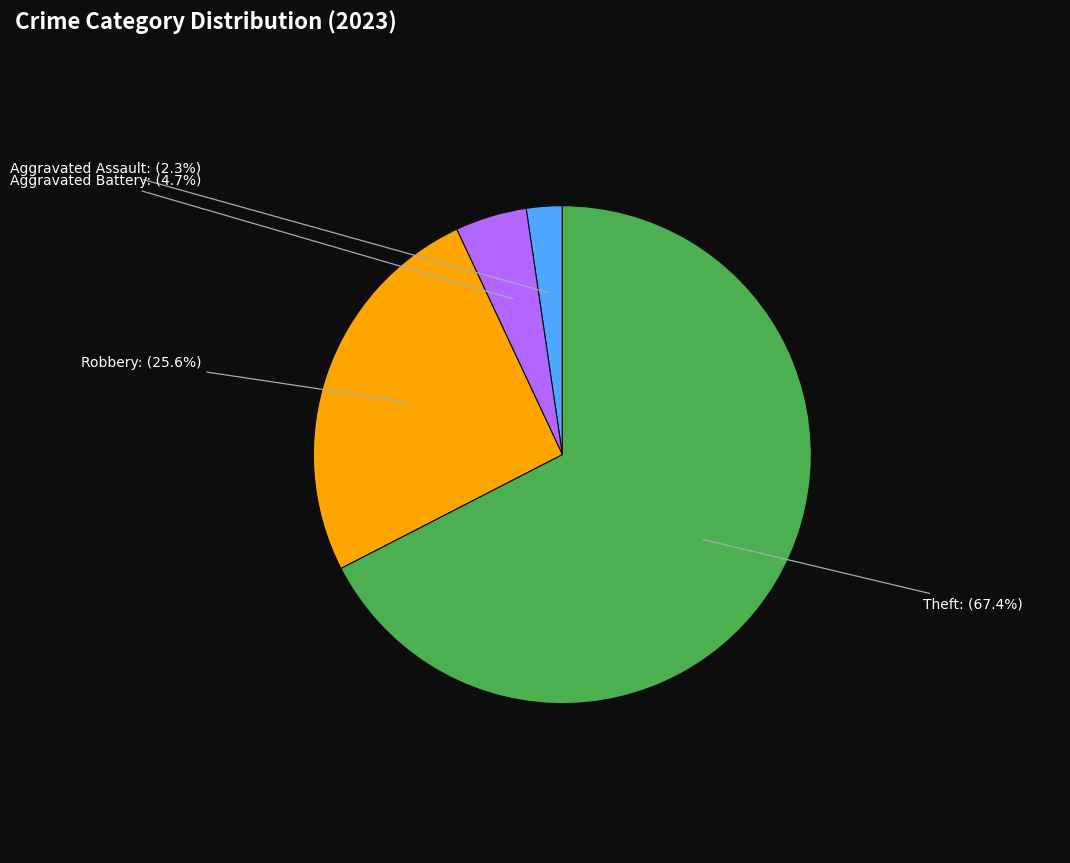

Does Aggravated Assault represent more than half of the total?

No